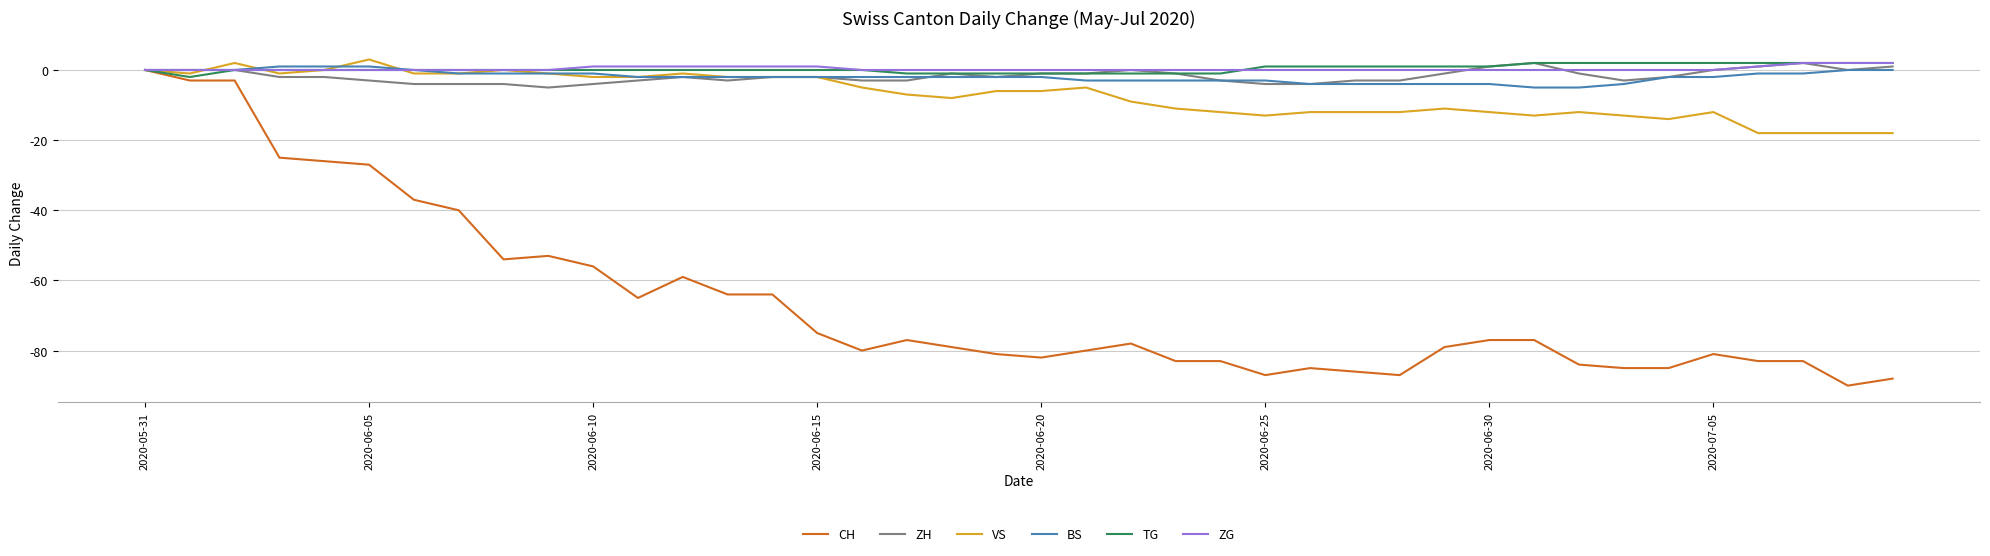

What is the greatest value displayed?

3